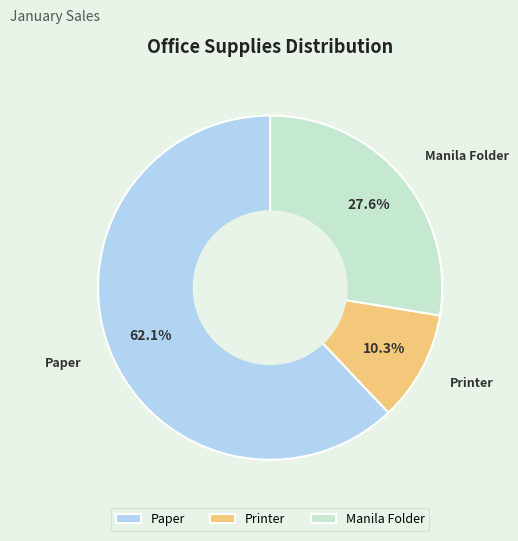

What is the total percentage of Printer and Manila Folder?

37.9%